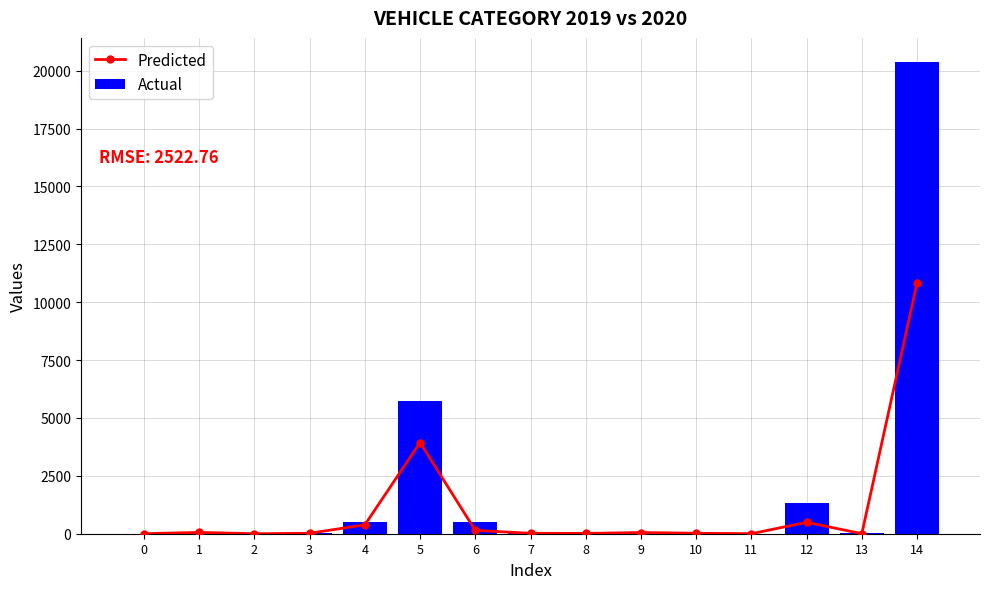

At which label does Predicted first exceed 20?

1